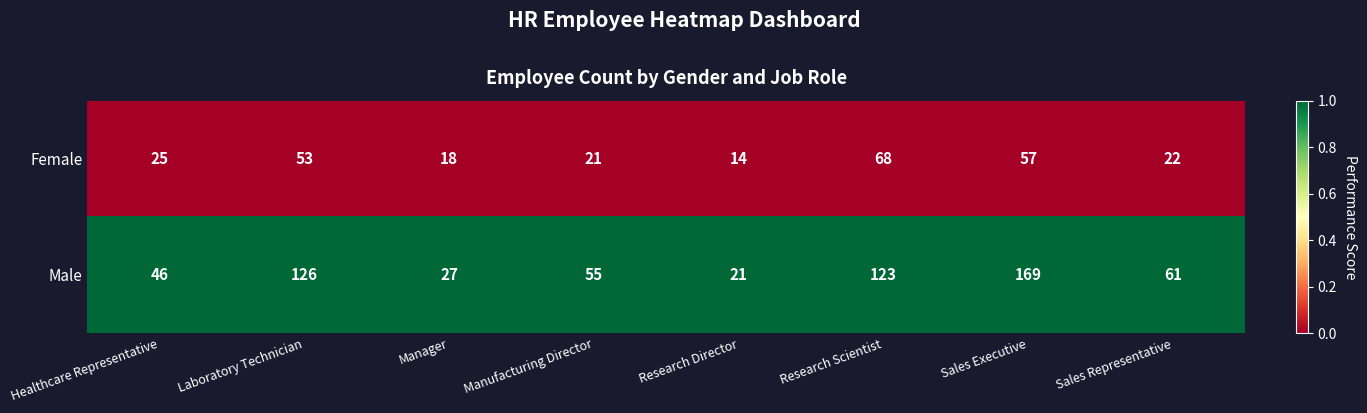

Which series has the widest spread of values?

Male